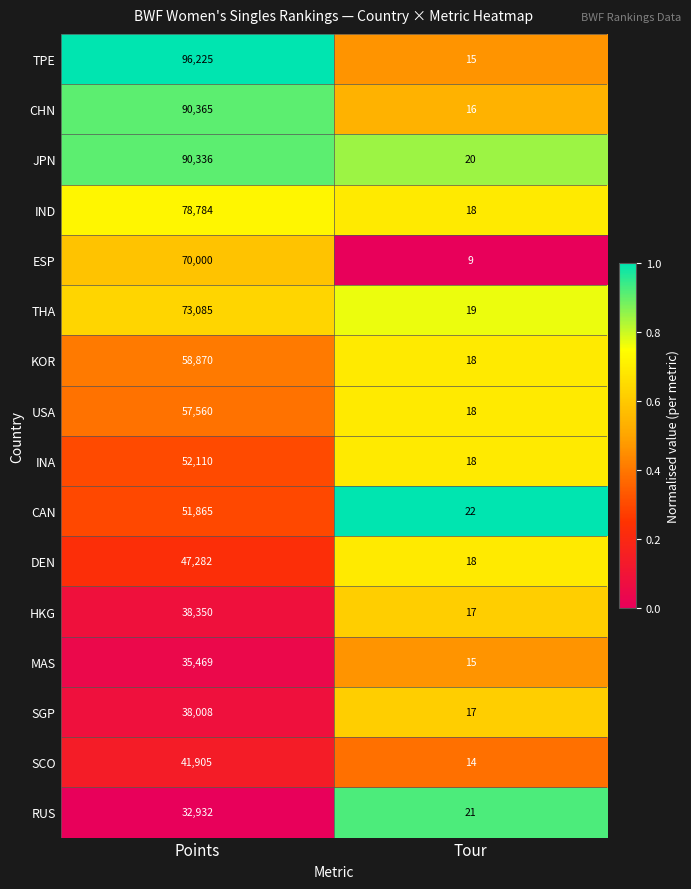

What is the difference between the highest and lowest values at Points?

63293